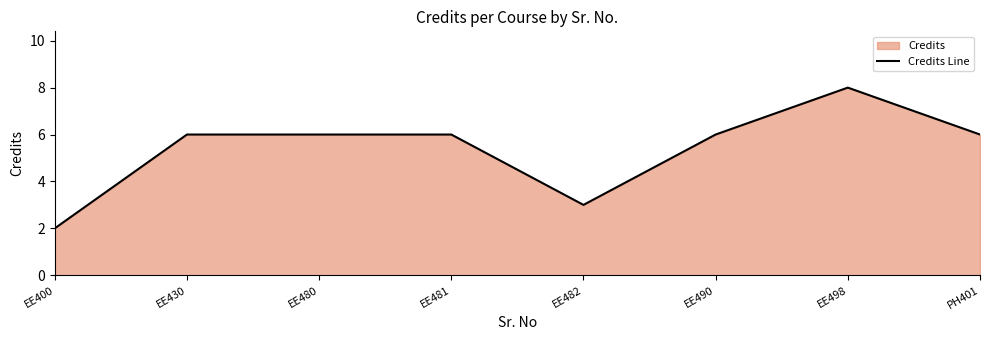

How many categories are shown in the chart?

8